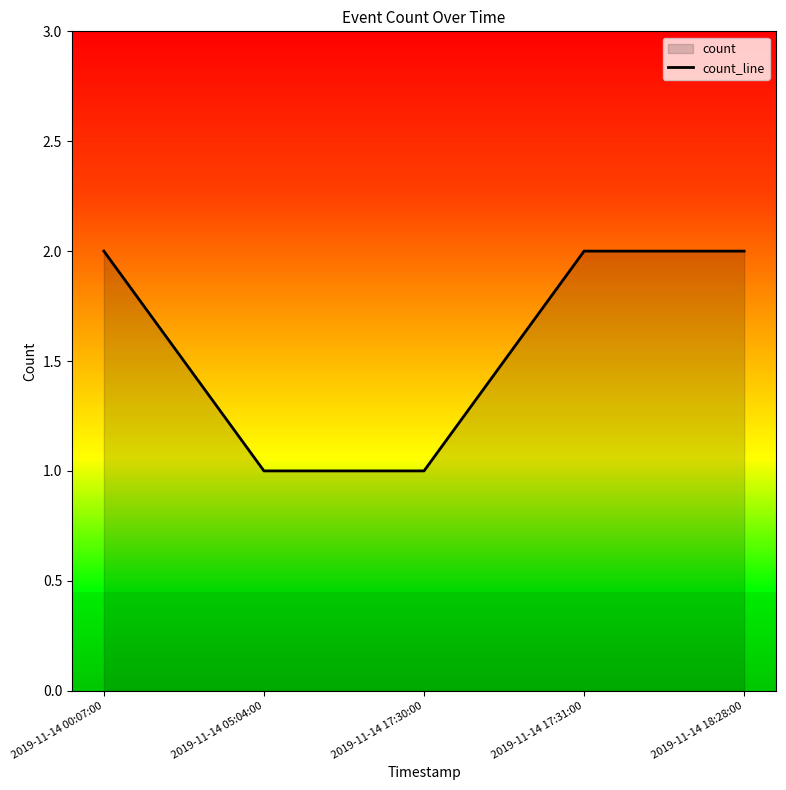

Rank the categories by value from highest to lowest.

2019-11-14 00:07:00, 2019-11-14 17:31:00, 2019-11-14 18:28:00, 2019-11-14 05:04:00, 2019-11-14 17:30:00